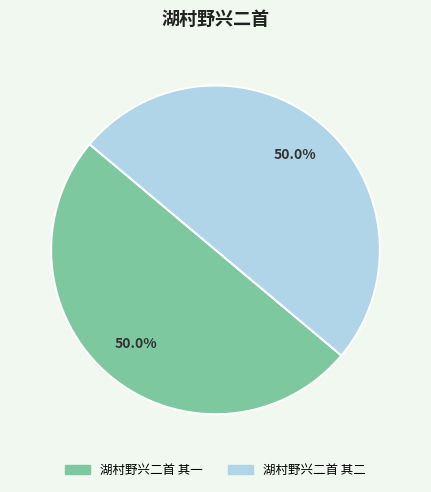

What is the ratio of the value at 湖村野兴二首 其一 to the value at 湖村野兴二首 其二?

1.0